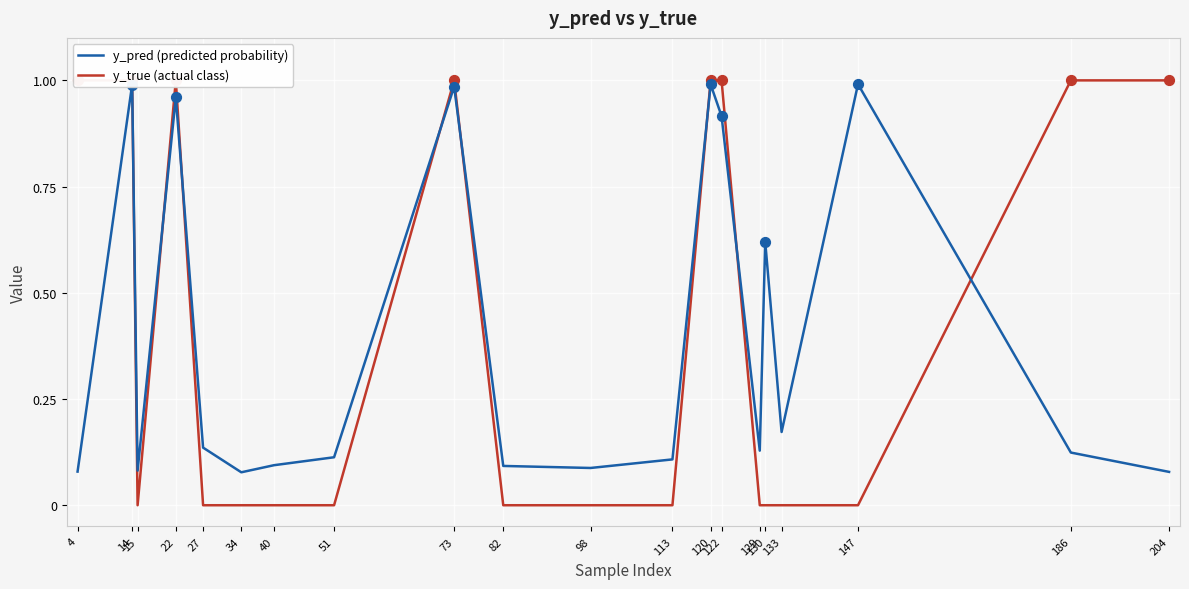

Which series reaches the minimum Y coordinate?

y_true (actual class)